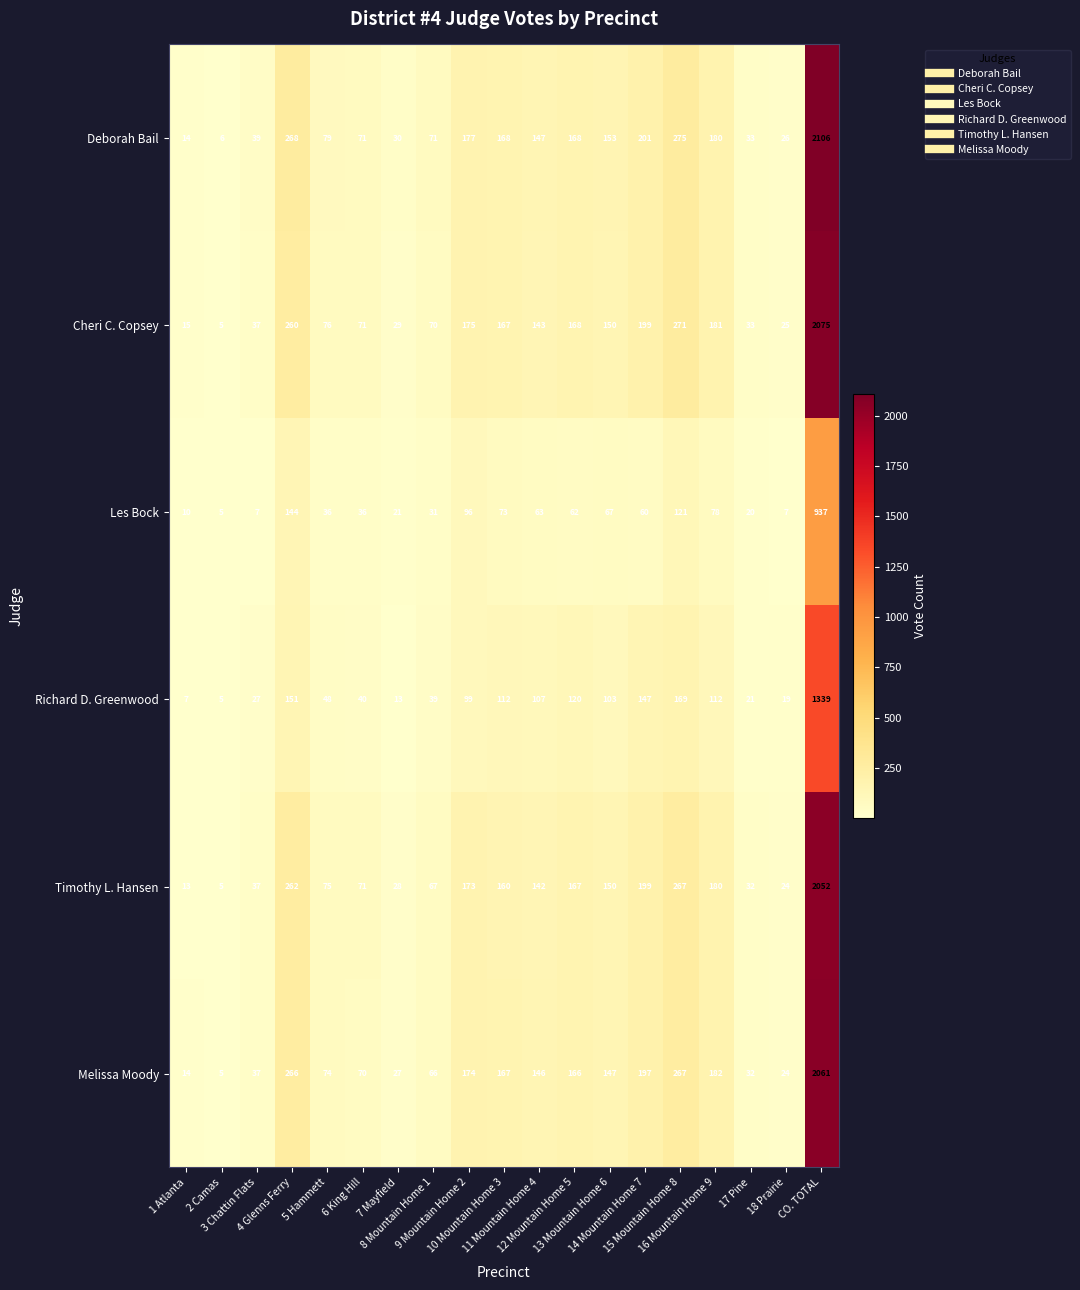

What is the average value of the Cheri C. Copsey series?

218